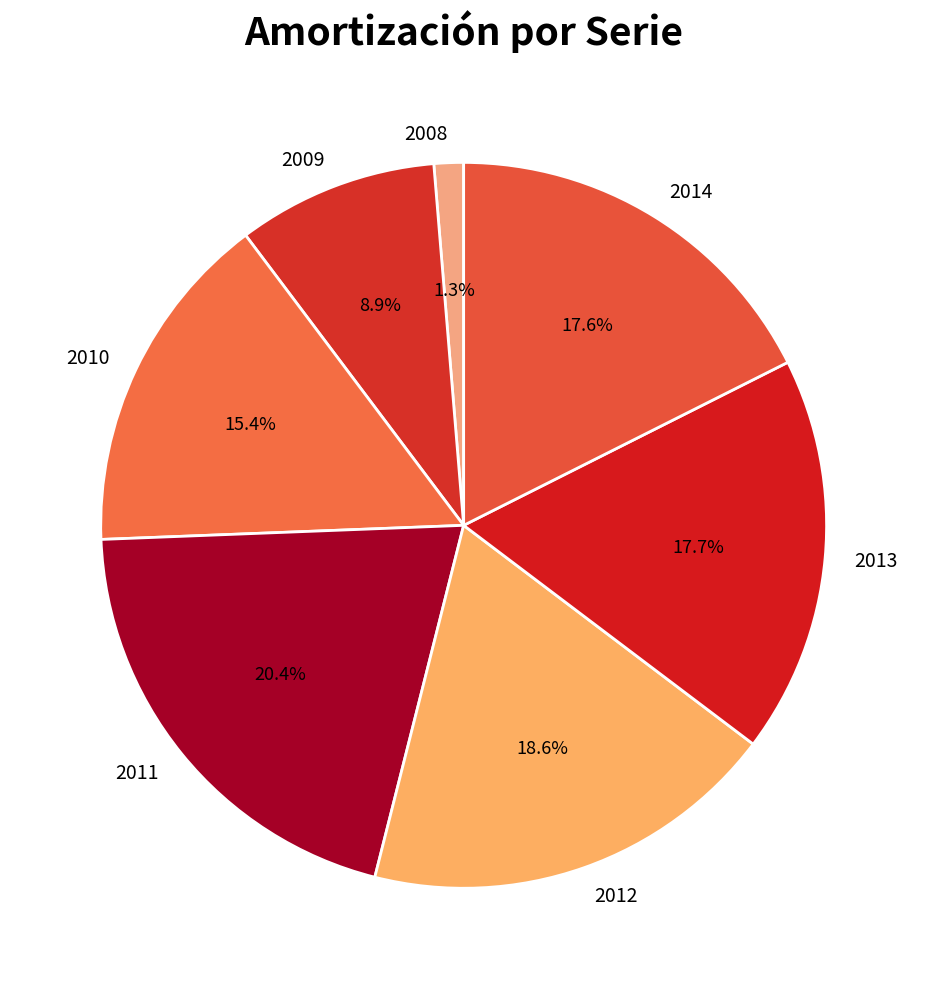

How many slices are in this pie chart?

7